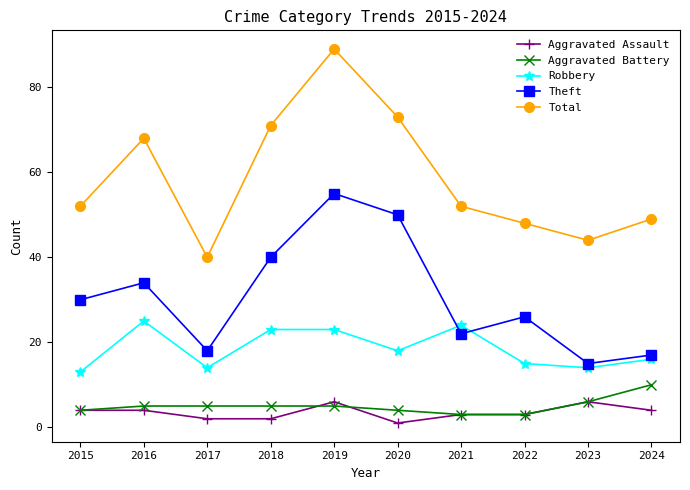

The Total series shows 40 at 2017. True or false?

True